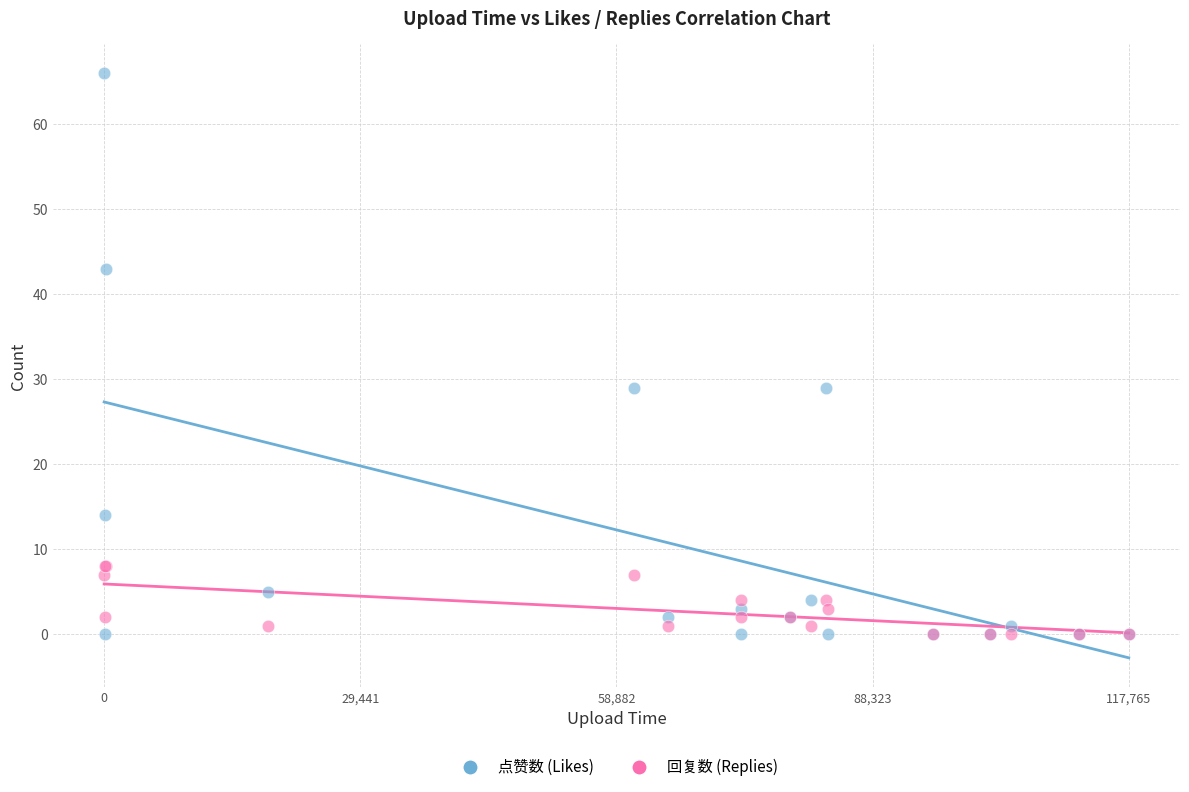

What are all the series names shown in the legend?

点赞数 (Likes), 回复数 (Replies)